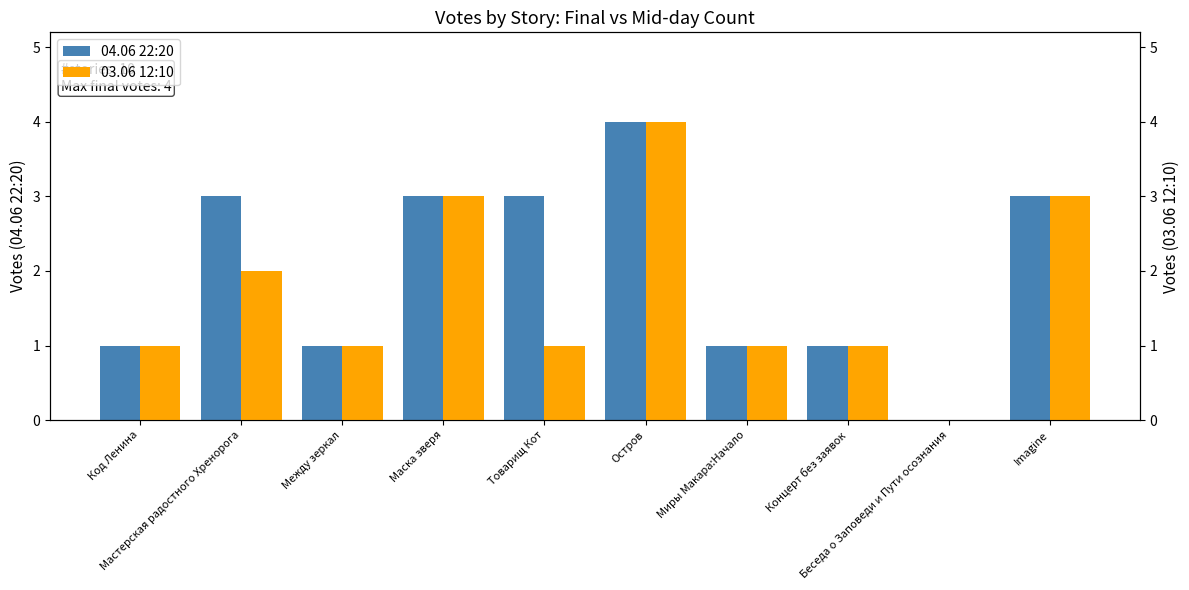

How many bars are there in each group?

2